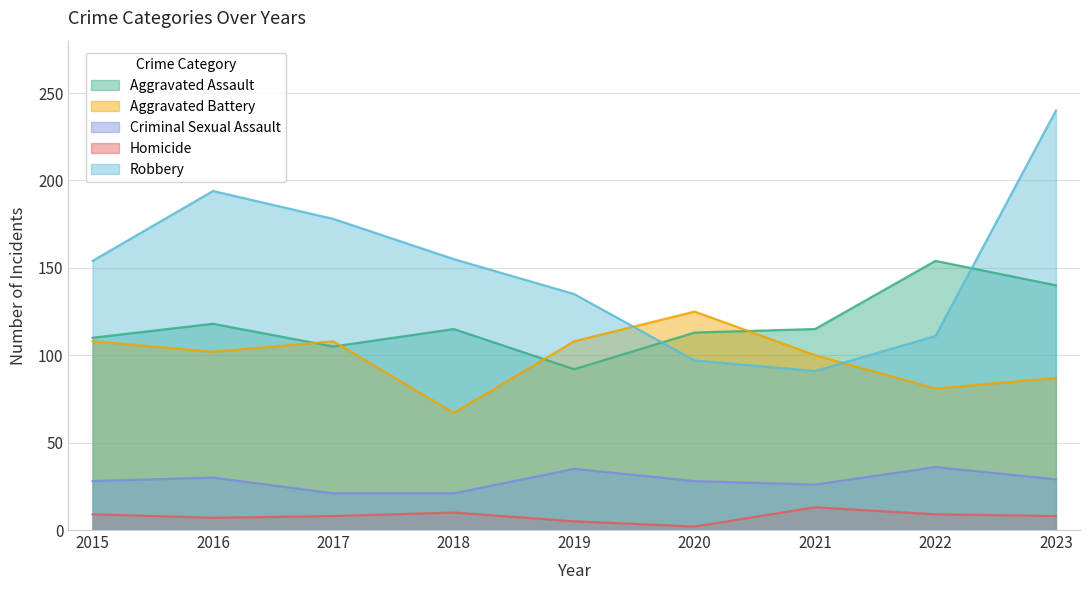

True or false: Aggravated Battery and Homicide intersect in this chart.

False